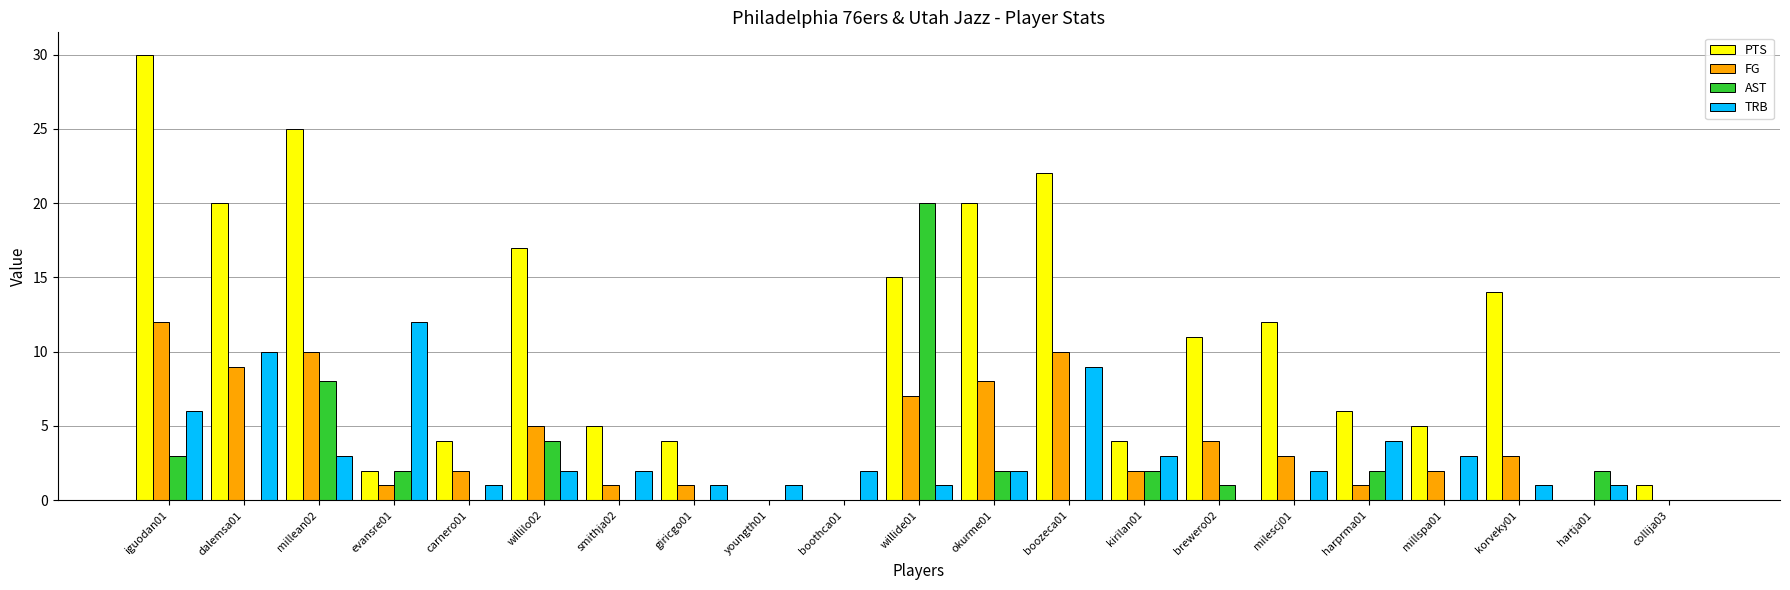

Which series has the largest total across all categories?

PTS